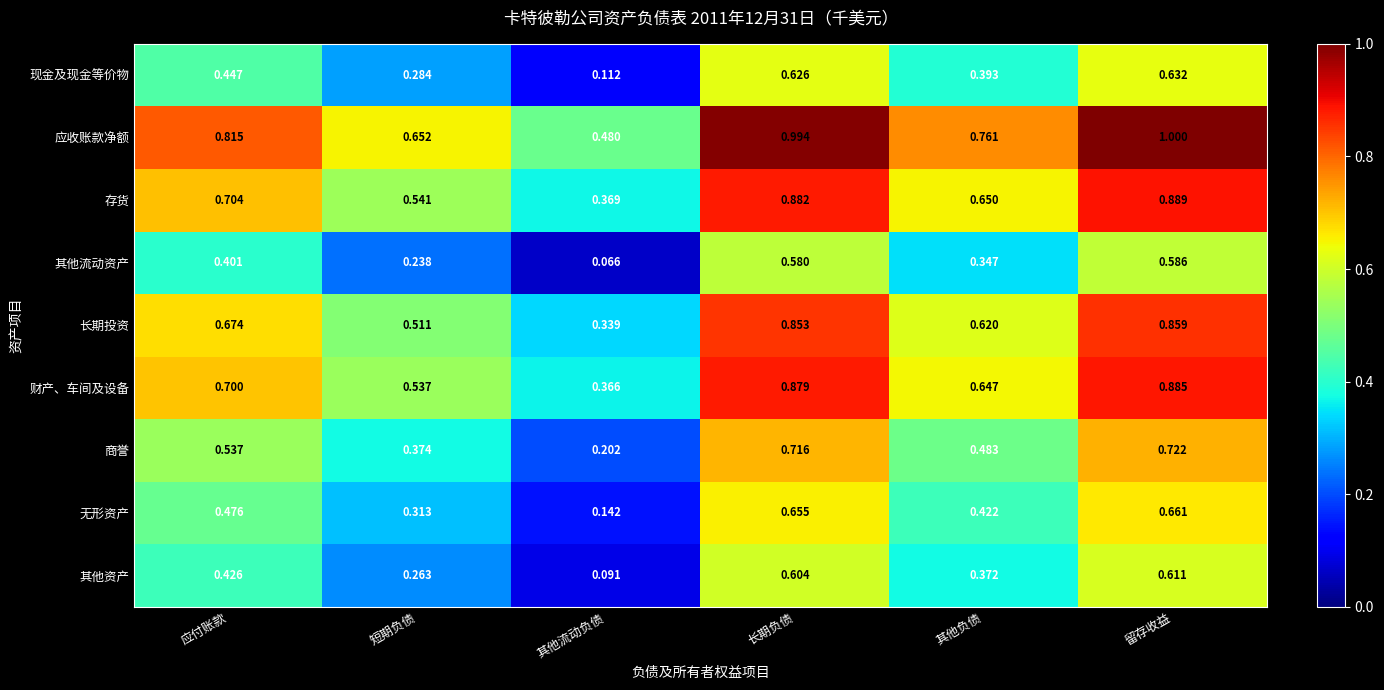

Rank the series by their maximum value, from highest to lowest.

应收账款净额, 存货, 财产、车间及设备, 长期投资, 商誉, 无形资产, 现金及现金等价物, 其他资产, 其他流动资产